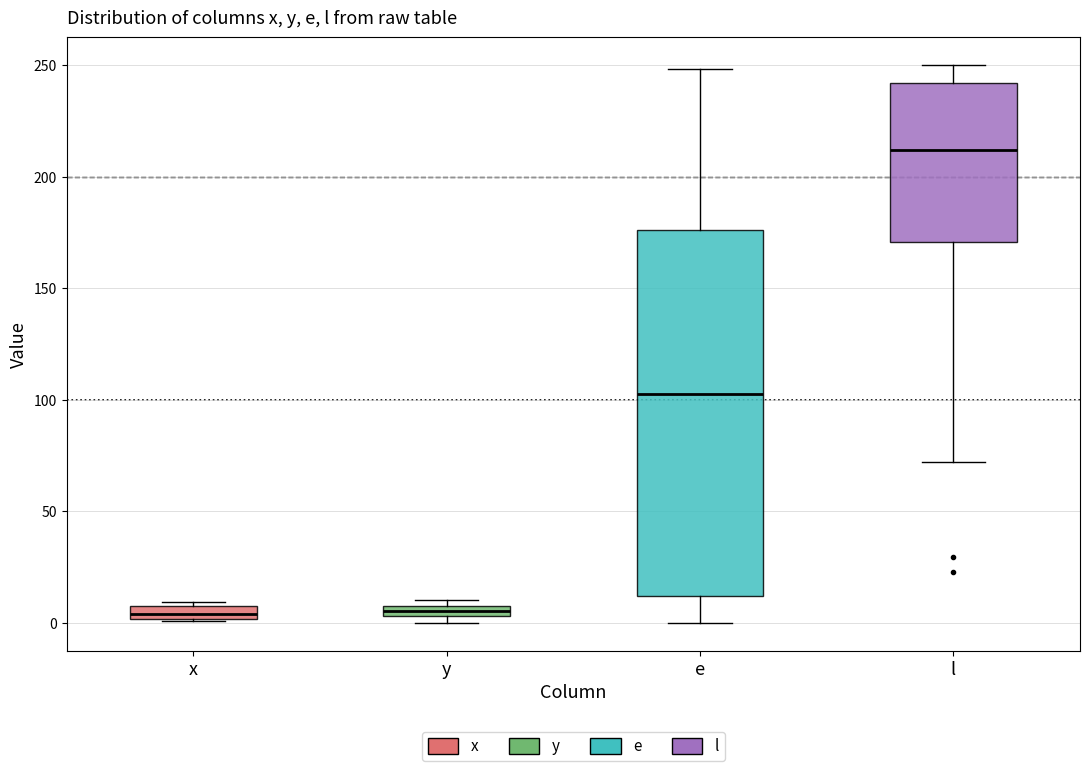

Where is the lower edge of the box for l on the y-axis? The values are not printed on the chart, so give them approximately, as read against the axis.

170